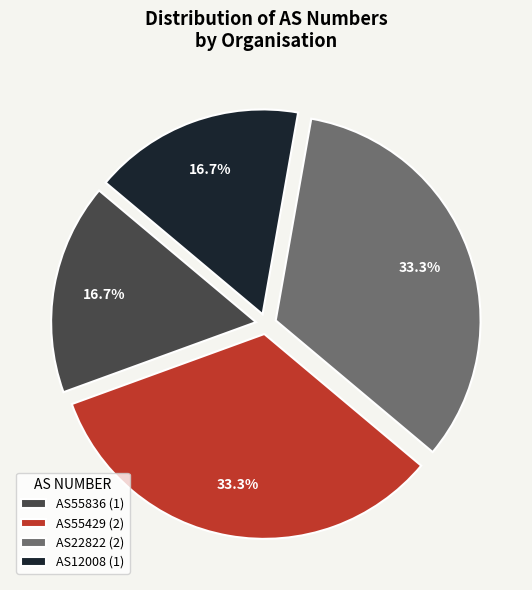

The AS22822 slice represents 19% of the pie. True or false?

False